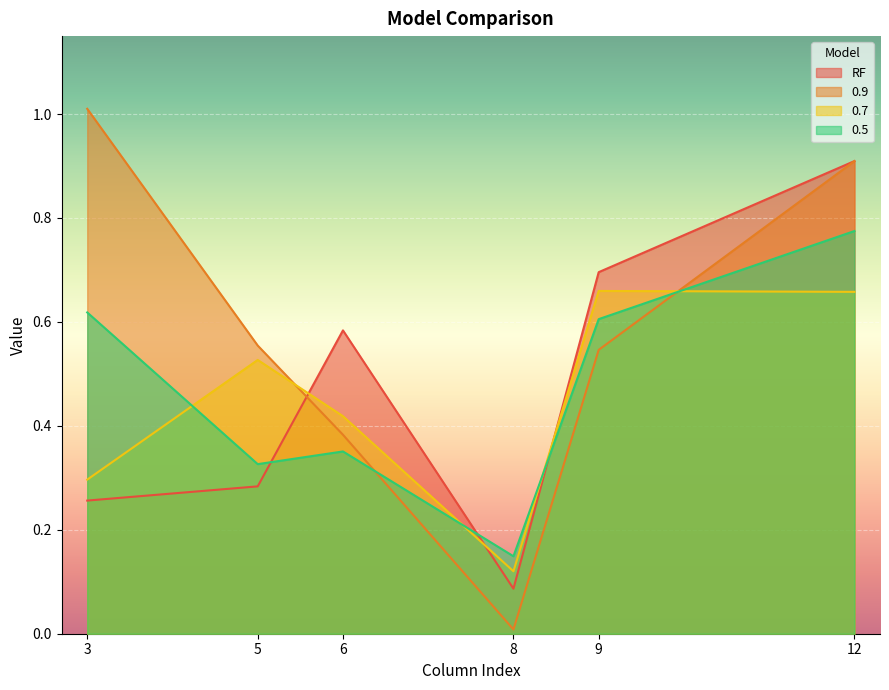

Which series has the largest range (max minus min)?

0.9